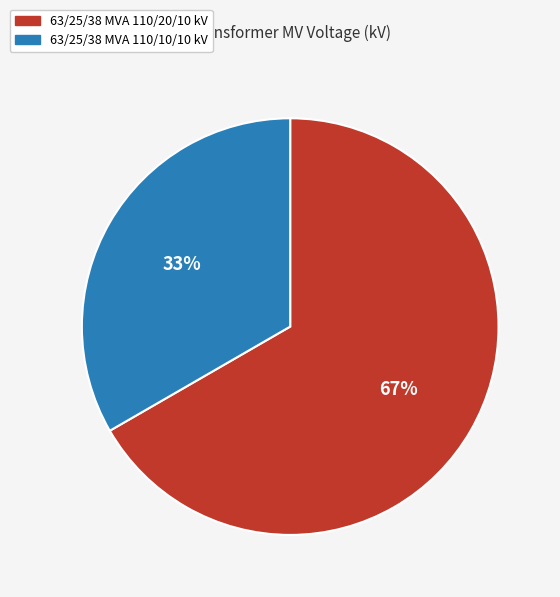

Does any single category account for the majority?

Yes